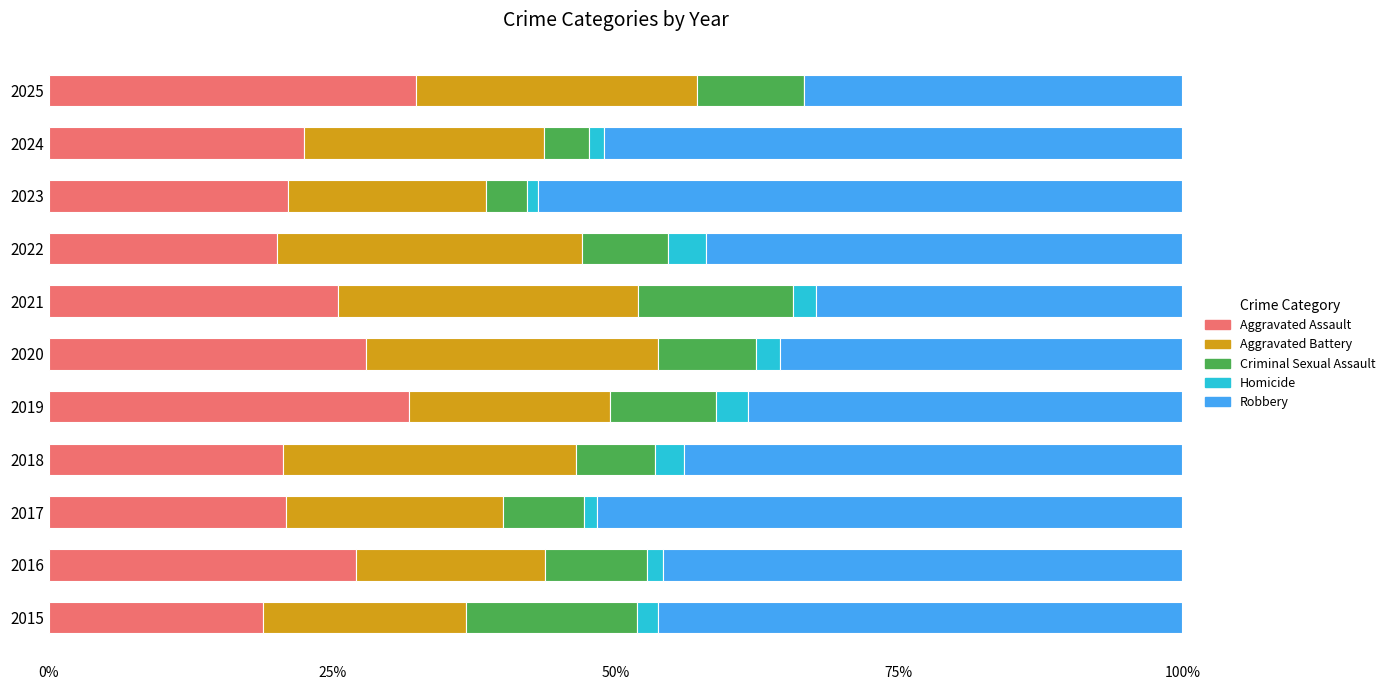

How many data points in Aggravated Assault are above 22?

6